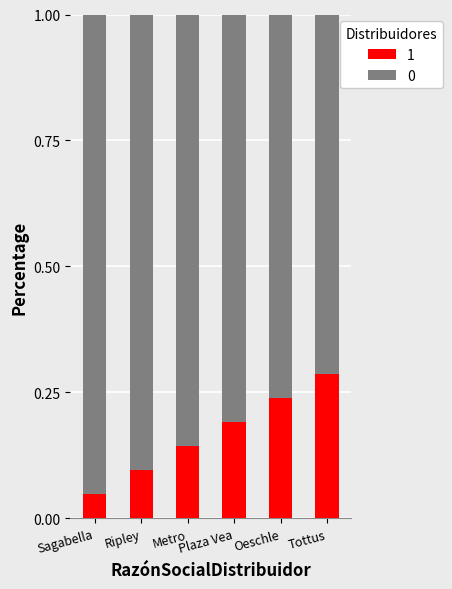

Rank the categories by 1 value from lowest to highest.

Sagabella, Ripley, Metro, Plaza Vea, Oeschle, Tottus